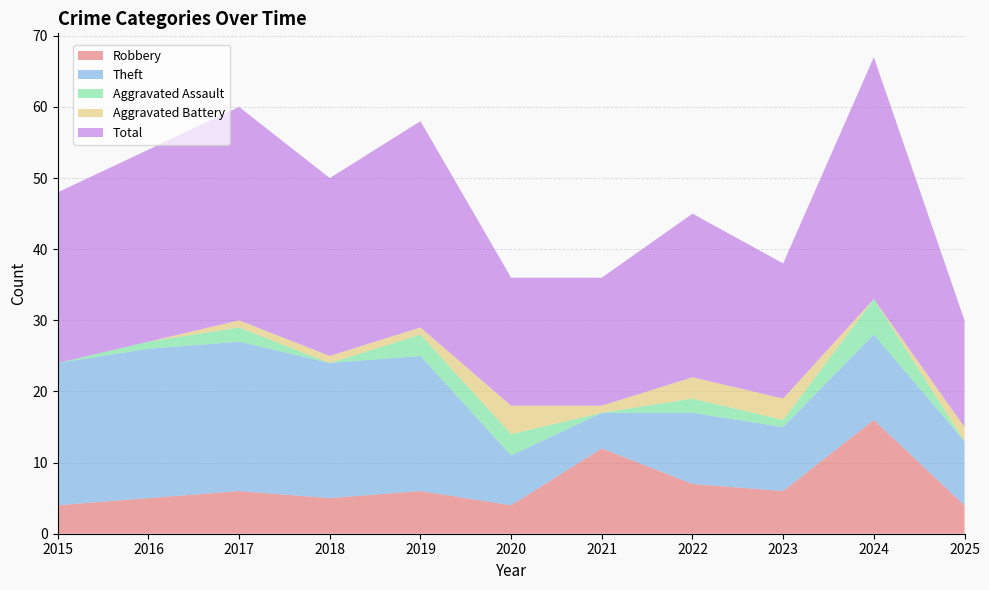

Reading right to left, transcribe all the data shown in this chart.

Robbery: 2025=4	2024=16	2023=6	2022=7	2021=12	2020=4	2019=6	2018=5	2017=6	2016=5	2015=4
Theft: 2025=9	2024=12	2023=9	2022=10	2021=5	2020=7	2019=19	2018=19	2017=21	2016=21	2015=20
Aggravated Assault: 2025=0	2024=5	2023=1	2022=2	2021=0	2020=3	2019=3	2018=0	2017=2	2016=1	2015=0
Aggravated Battery: 2025=2	2024=0	2023=3	2022=3	2021=1	2020=4	2019=1	2018=1	2017=1	2016=0	2015=0
Total: 2025=15	2024=34	2023=19	2022=23	2021=18	2020=18	2019=29	2018=25	2017=30	2016=27	2015=24